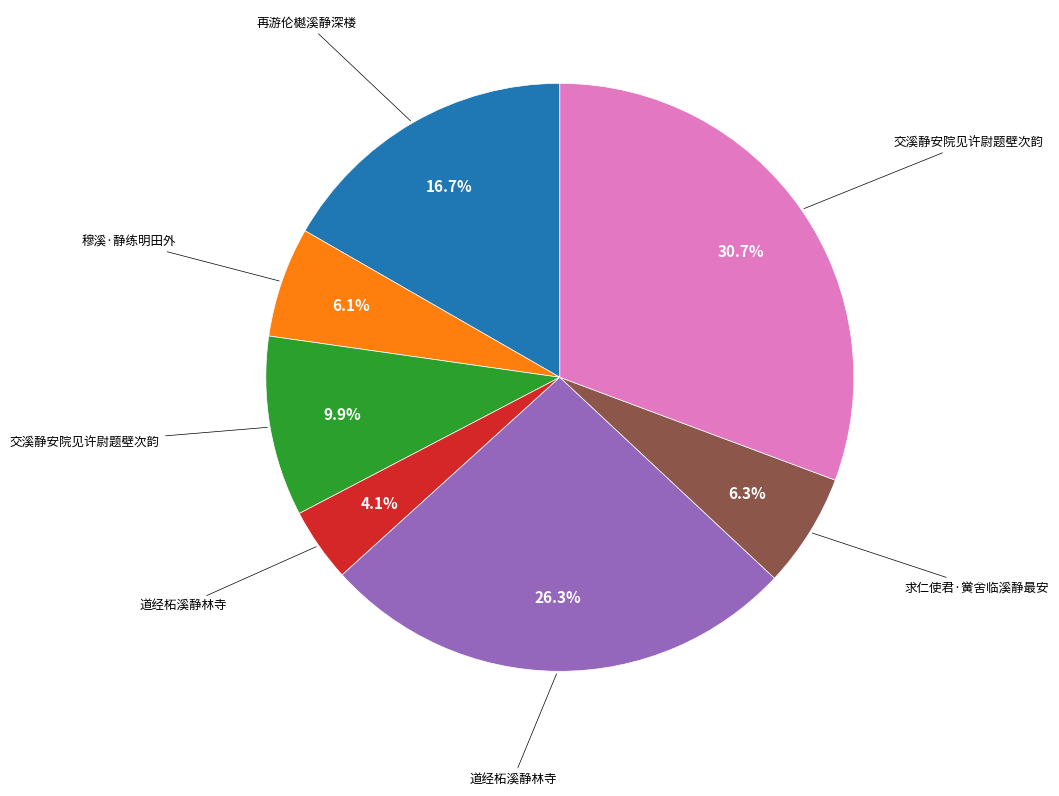

How many slices are in this pie chart?

7